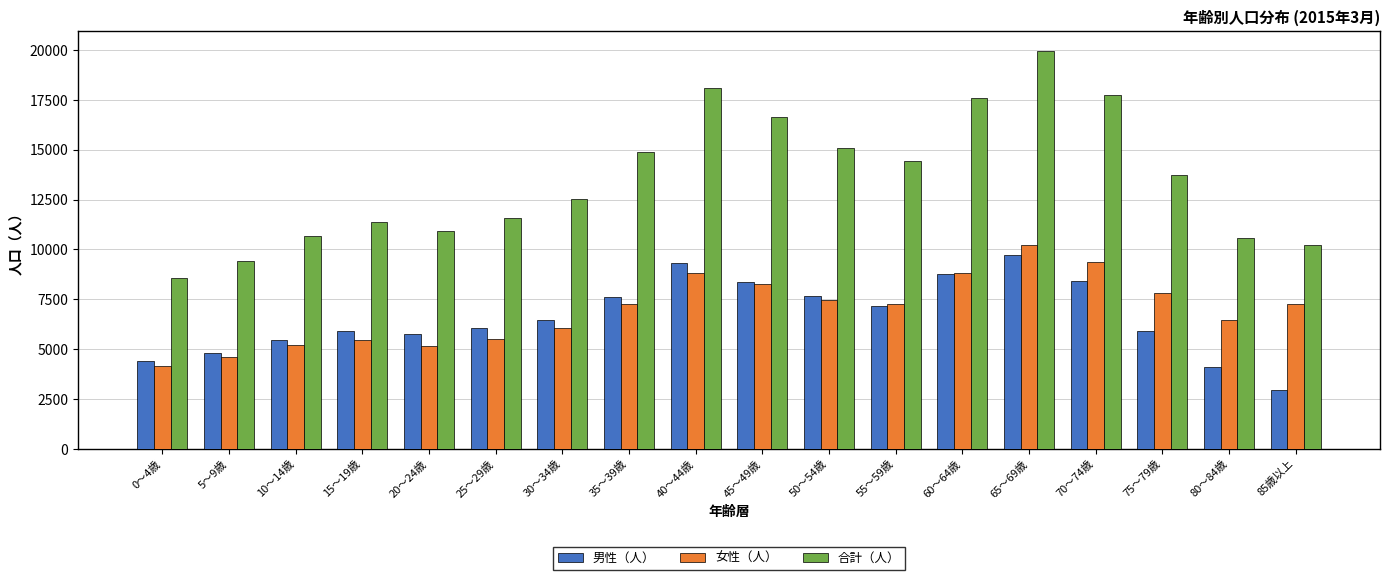

What is the label of the 17th bar from the right?

5～9歳